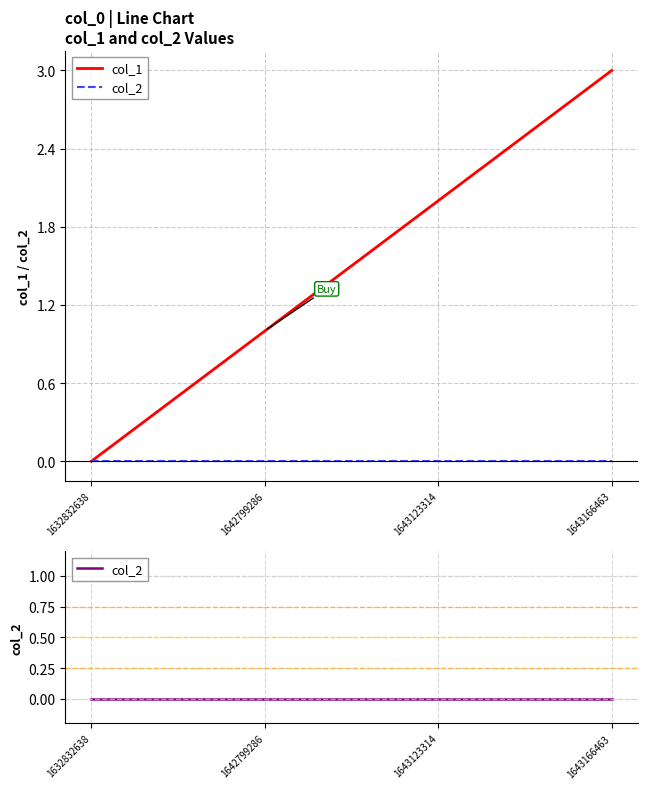

Reading left to right, what are all the values shown in this chart?

col_1: 1632832638=0	1642799286=1	1643123314=2	1643166463=3
col_2: 1632832638=0	1642799286=0	1643123314=0	1643166463=0